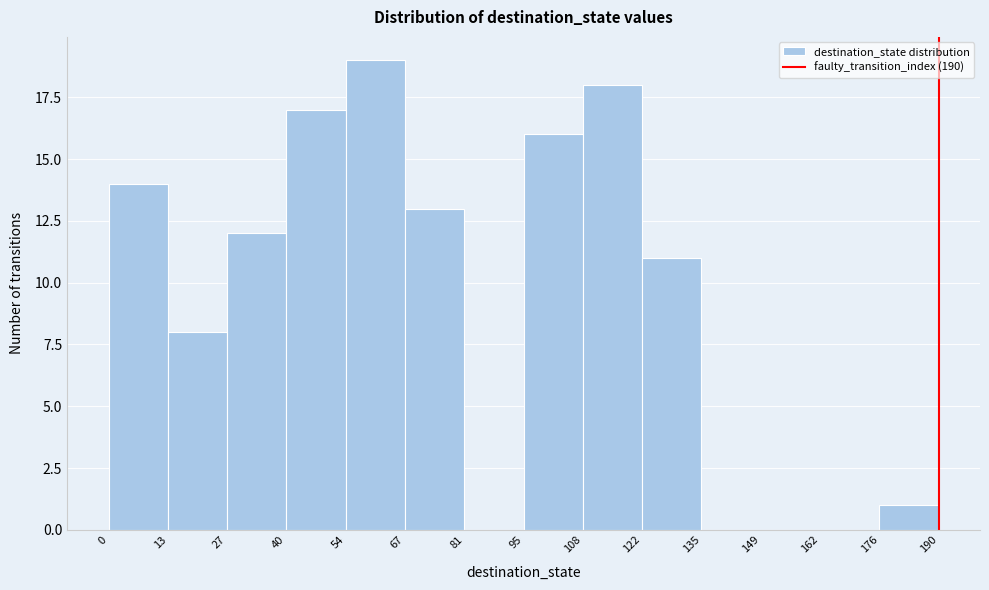

Reading left to right, transcribe this chart: for each bar, give the range it covers on the x-axis and its height. The values are not printed on the chart, so give them approximately, as read against the axis.

0 to 13: 14
13 to 27: 8
27 to 40: 12
40 to 54: 17
54 to 67: 19
67 to 81: 13
81 to 95: 0
95 to 108: 16
108 to 122: 18
122 to 135: 11
135 to 149: 0
149 to 162: 0
162 to 176: 0
176 to 190: 1